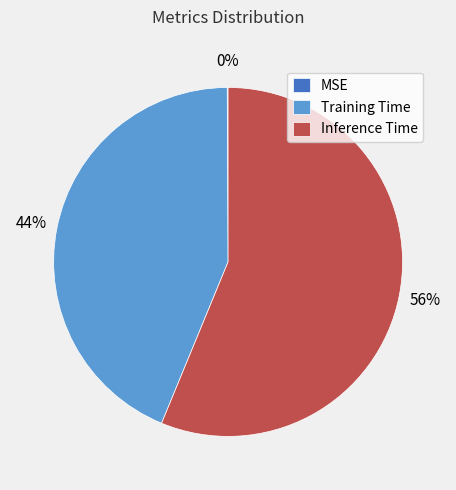

To the nearest percent, what percentage of the pie is Training Time?

44%